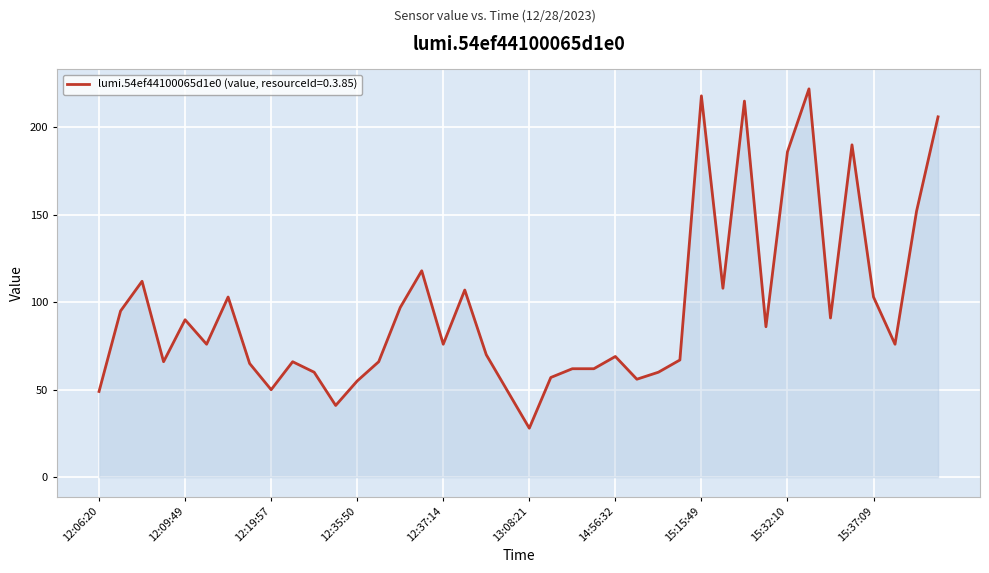

Reading left to right, what are all the values shown in this chart?

49	95	112	66	90	76	103	65	50	66	60	41	55	66	97	118	76	107	70	49	28	57	62	62	69	56	60	67	218	108	215	86	186	222	91	190	103	76	152	206